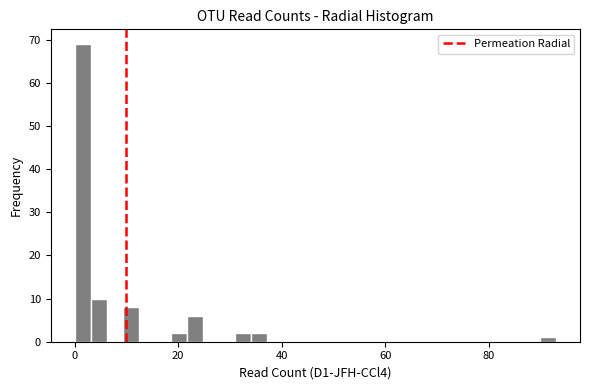

Read against the x-axis, roughly where is the centre of the tallest bar?

2